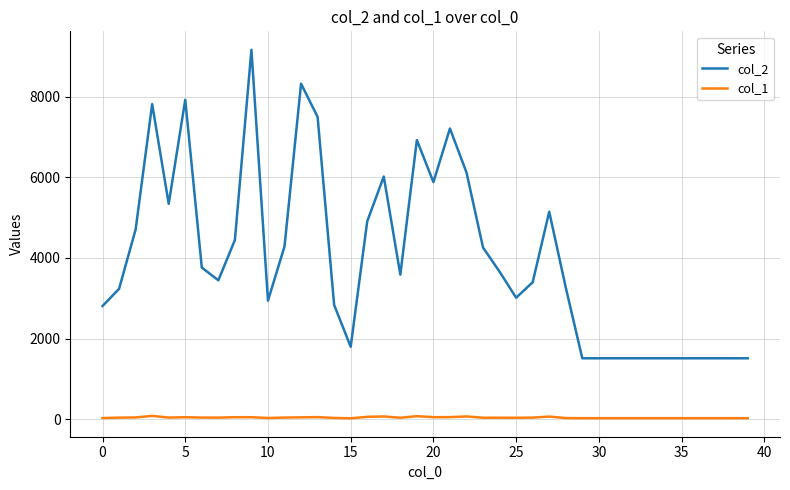

In col_2, how many points are higher than both neighbors (excluding endpoints)?

8